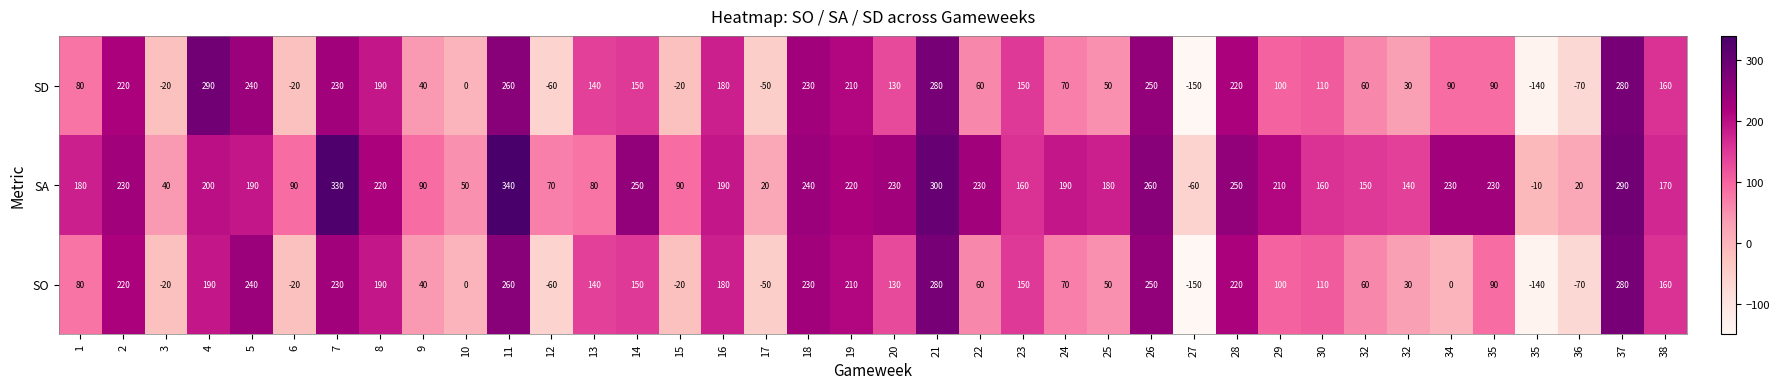

Count the number of data series in this chart.

3